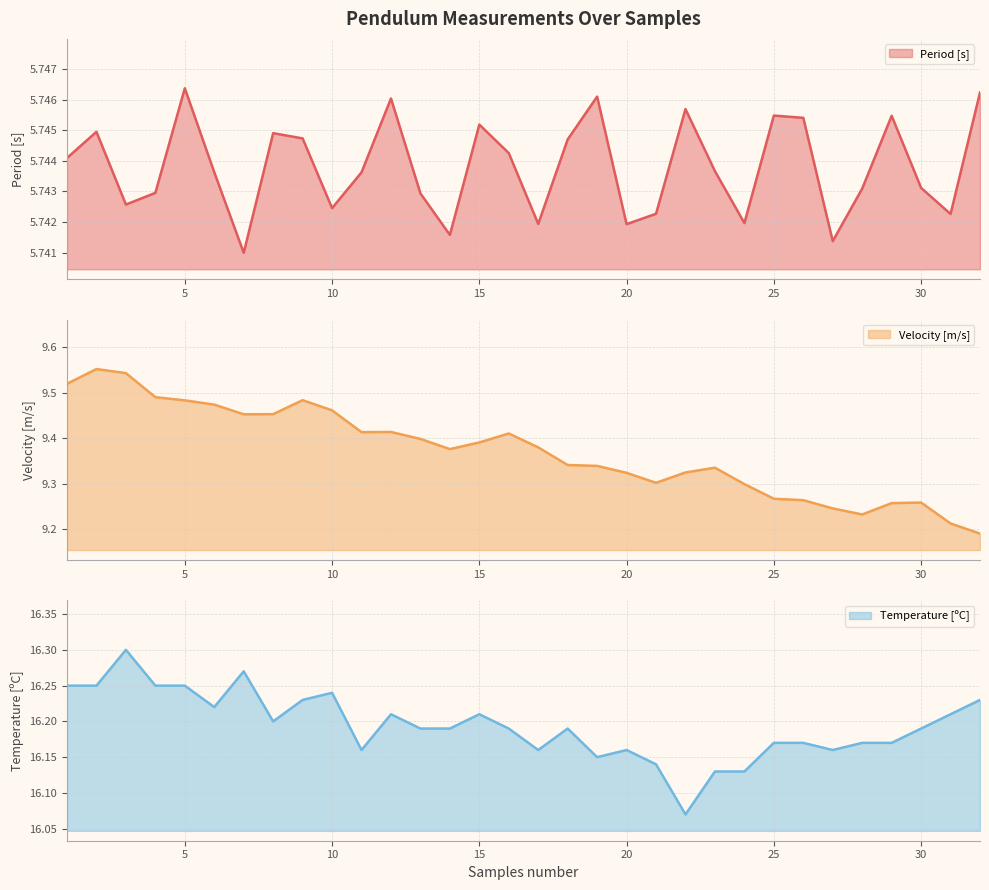

What is the value of the Velocity [m/s] point at the 9th from the left?

9.5